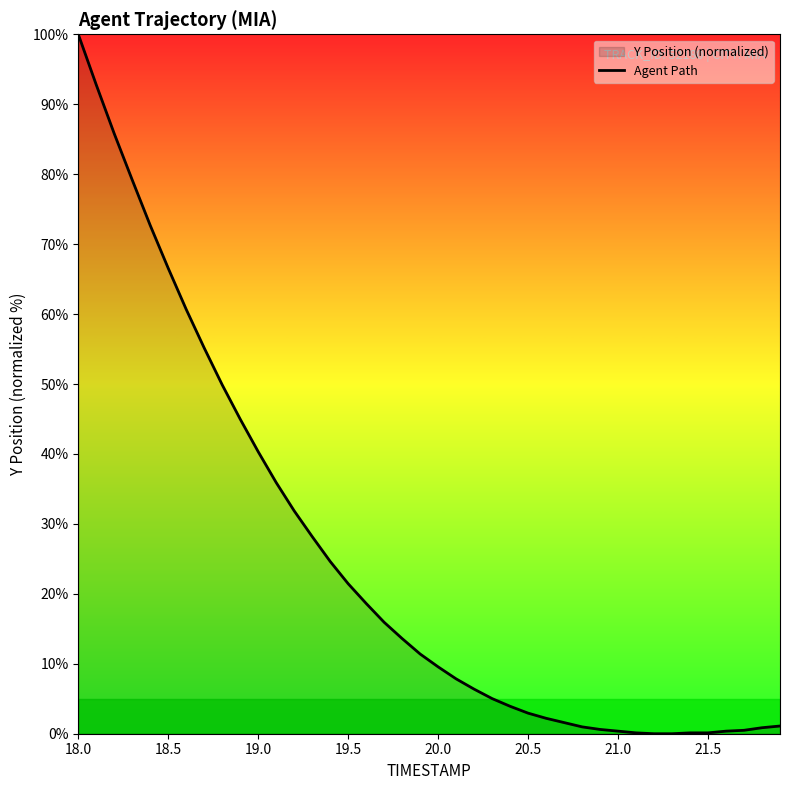

At which category does the chart reach its peak across all series?

18.0